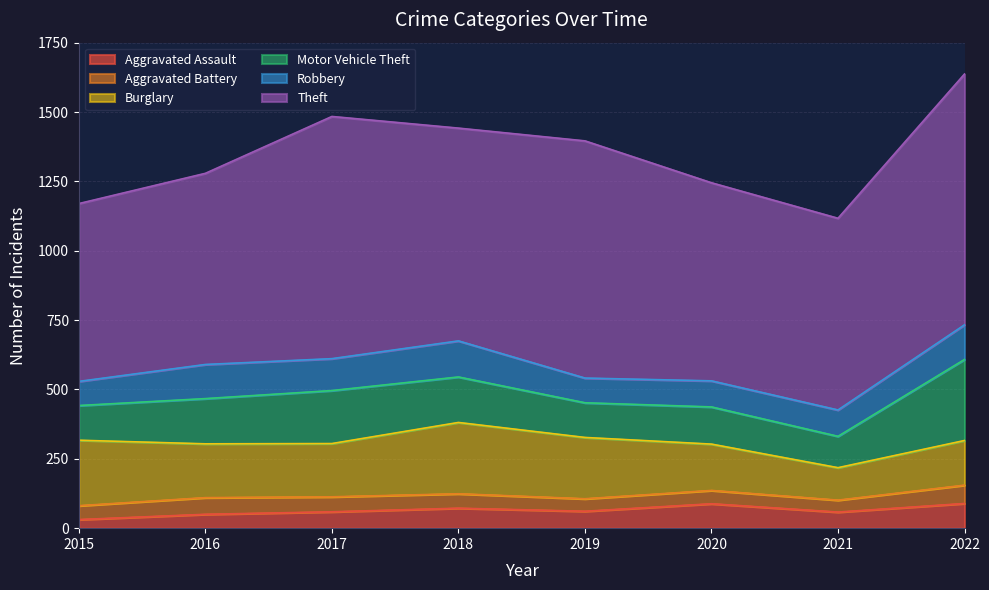

True or false: Aggravated Assault and Theft intersect in this chart.

False